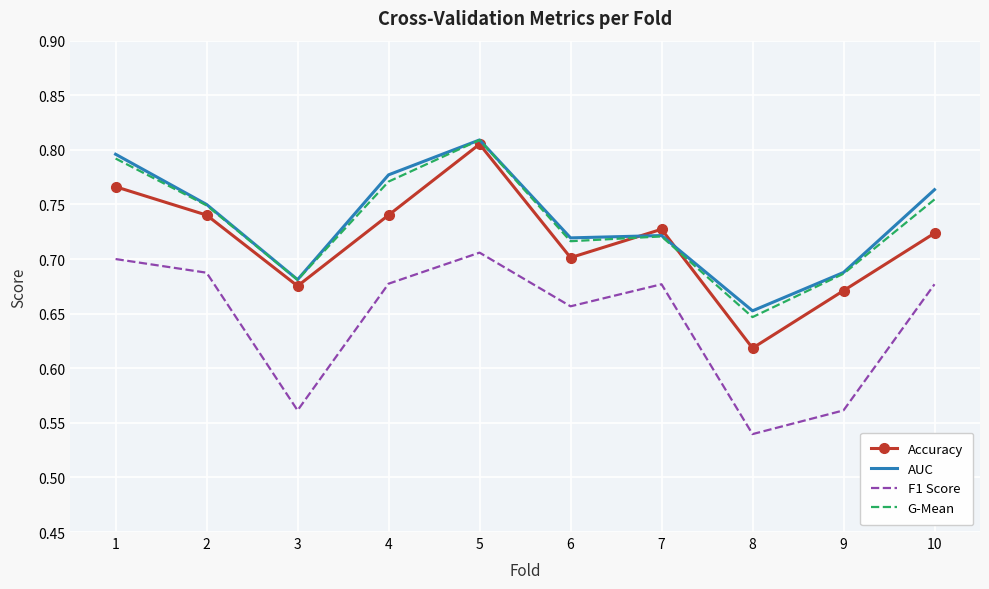

At which label is G-Mean closest to 0?

8